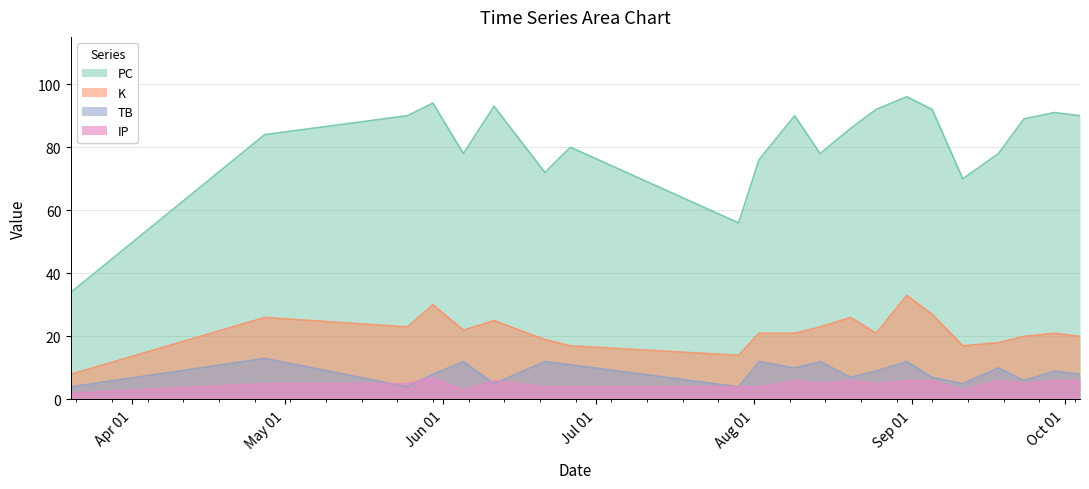

True or false: K and TB cross at least once.

False